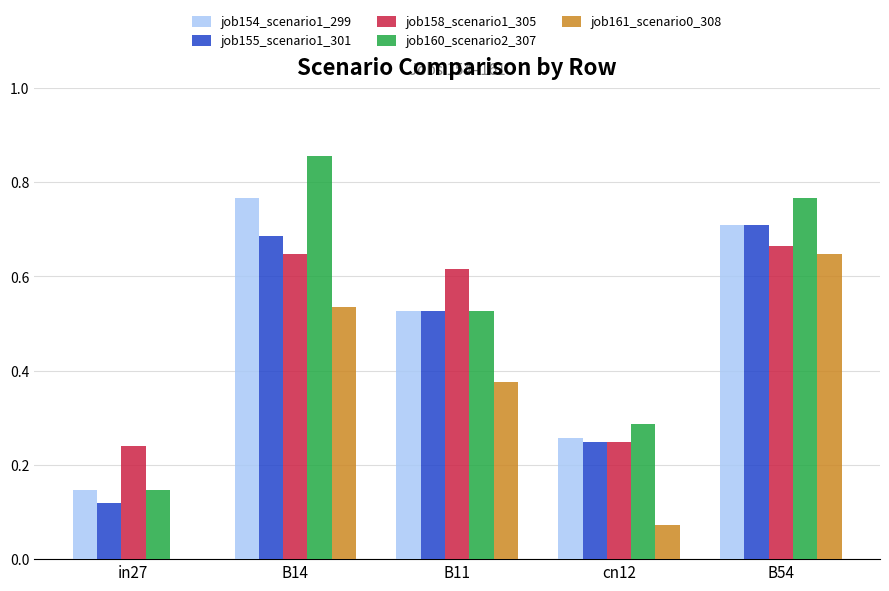

Which series changed the most between cn12 and B54?

job161_scenario0_308